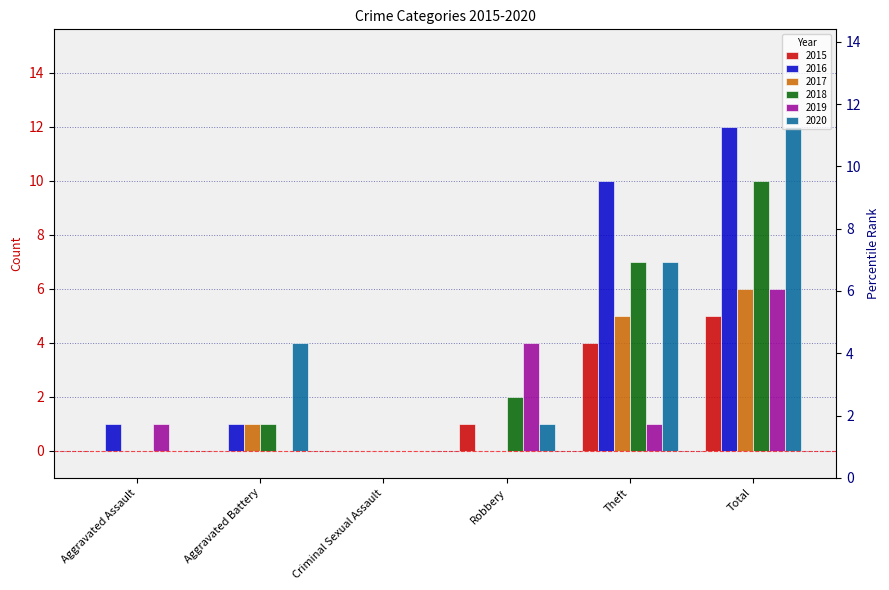

Is the value of 2018 at Aggravated Battery greater than the value of 2015 at Criminal Sexual Assault?

Yes